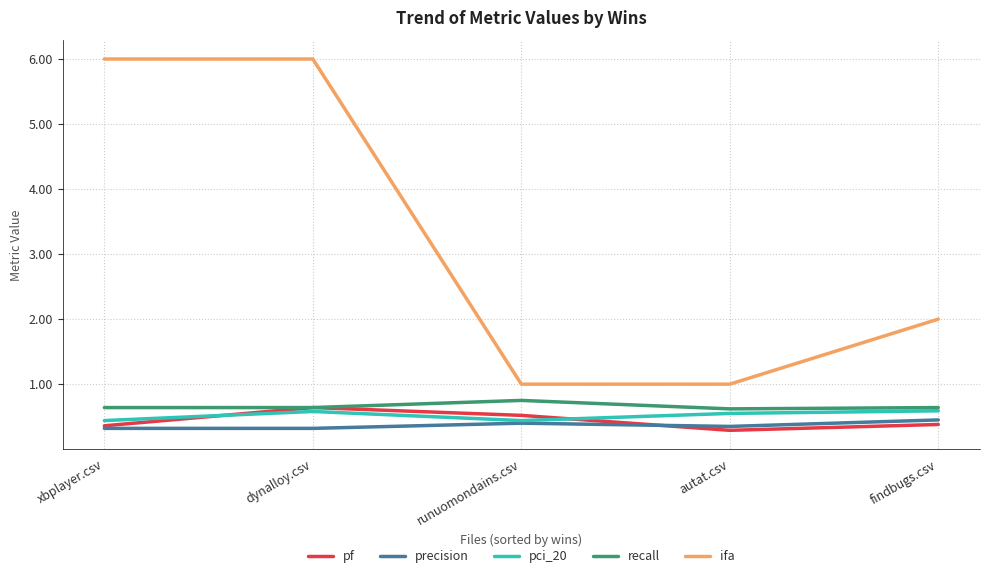

What is the total value across all series at xbplayer.csv?

7.8